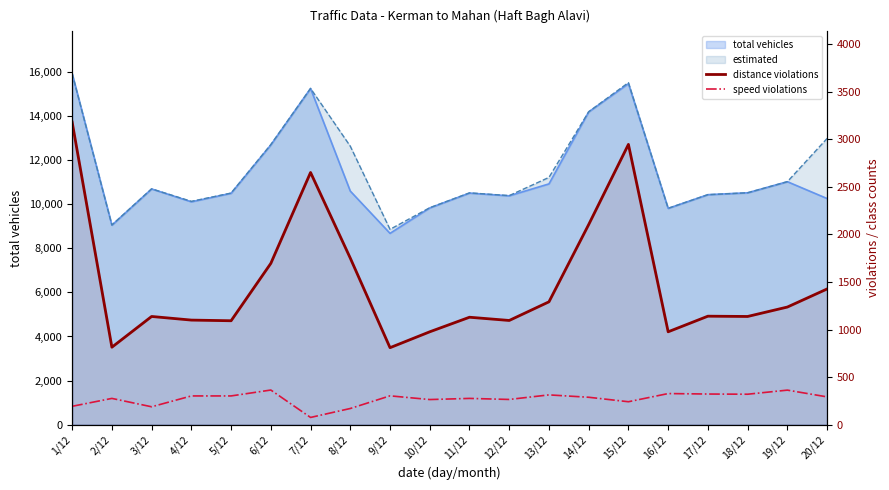

How many values in the speed violations series are below 292?

10